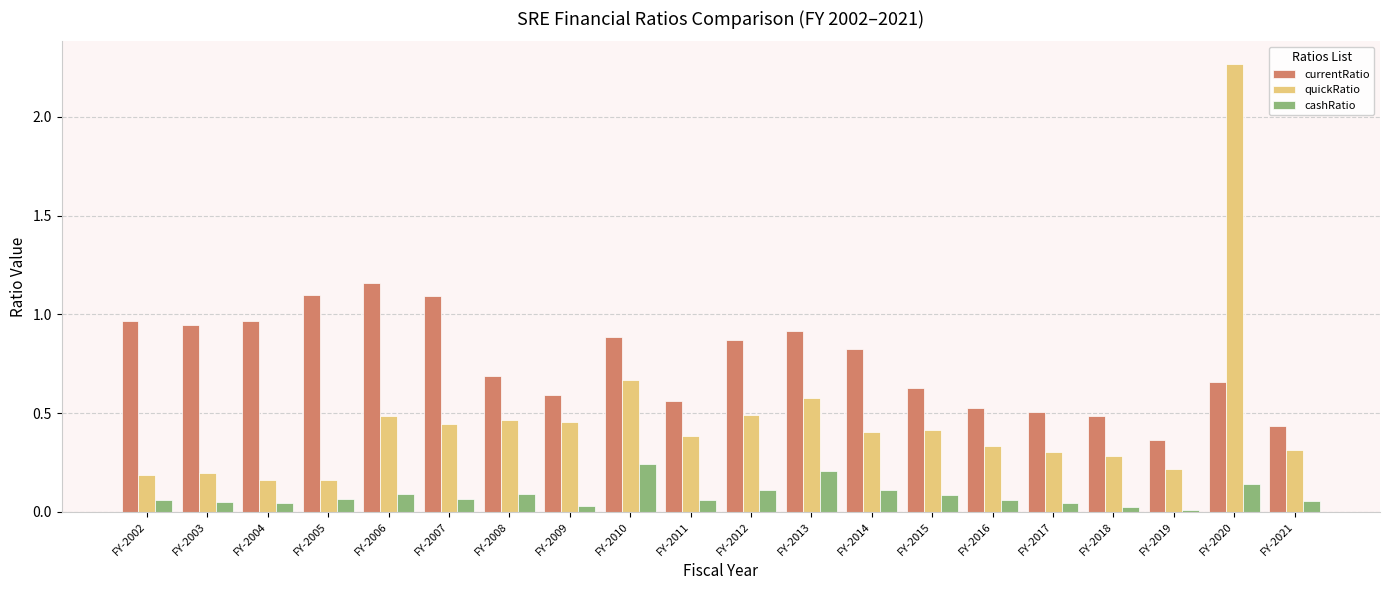

How many bars are there in total?

60